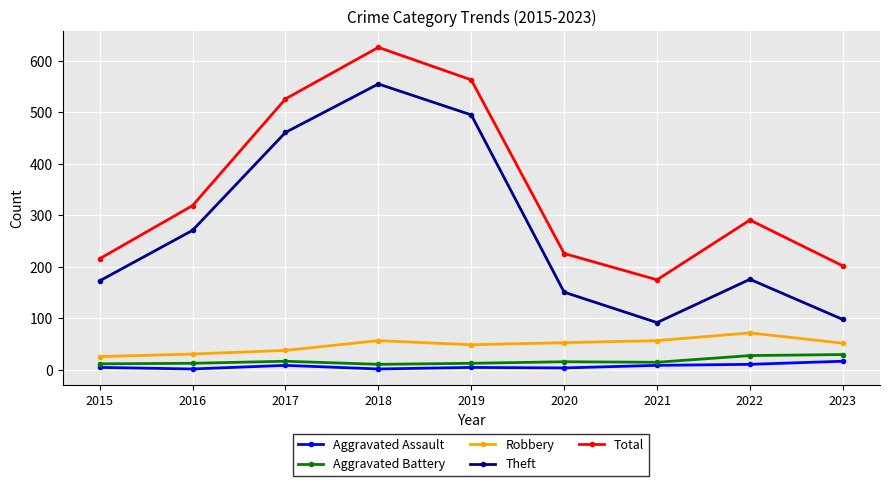

In Total, how many points are lower than both neighbors (excluding endpoints)?

1